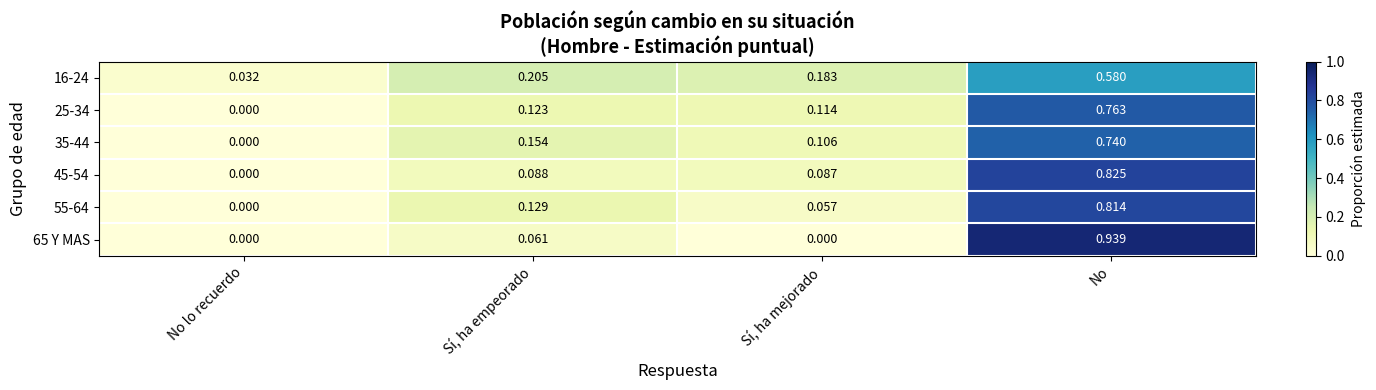

Which category has the highest value in the 55-64 series?

No